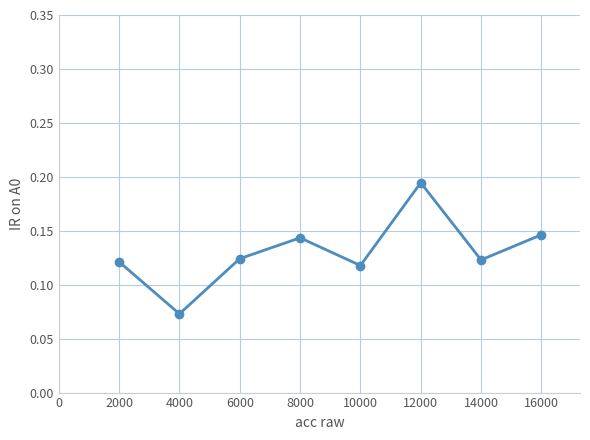

Does the chart display data point markers on the line(s)?

Yes